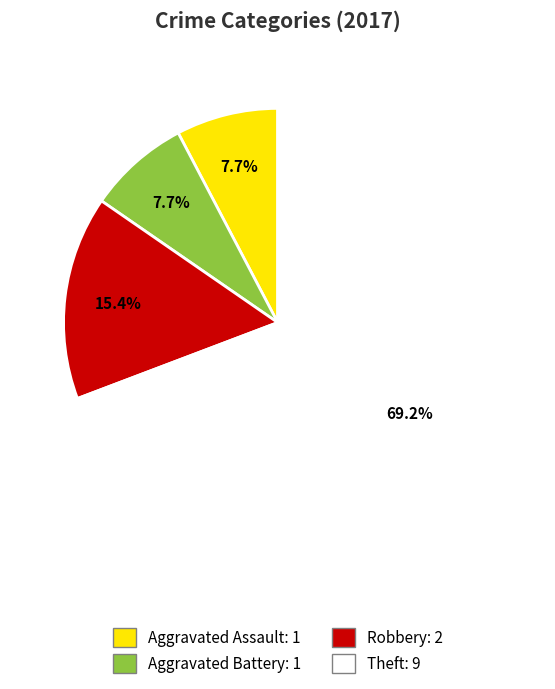

What is the majority slice?

Theft